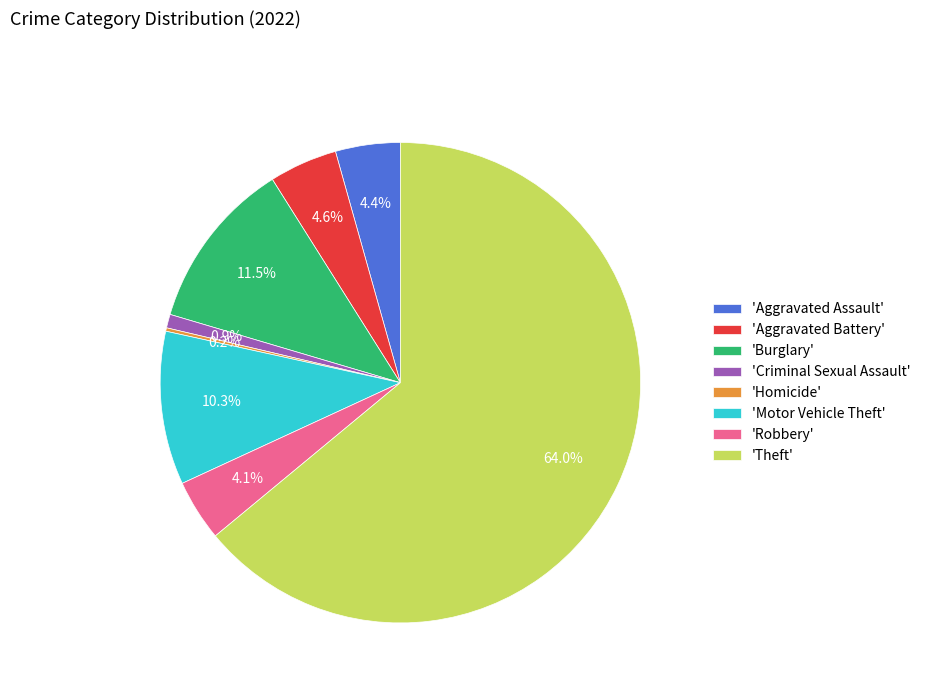

What percentage is NOT represented by 'Aggravated Assault'?

95.6%